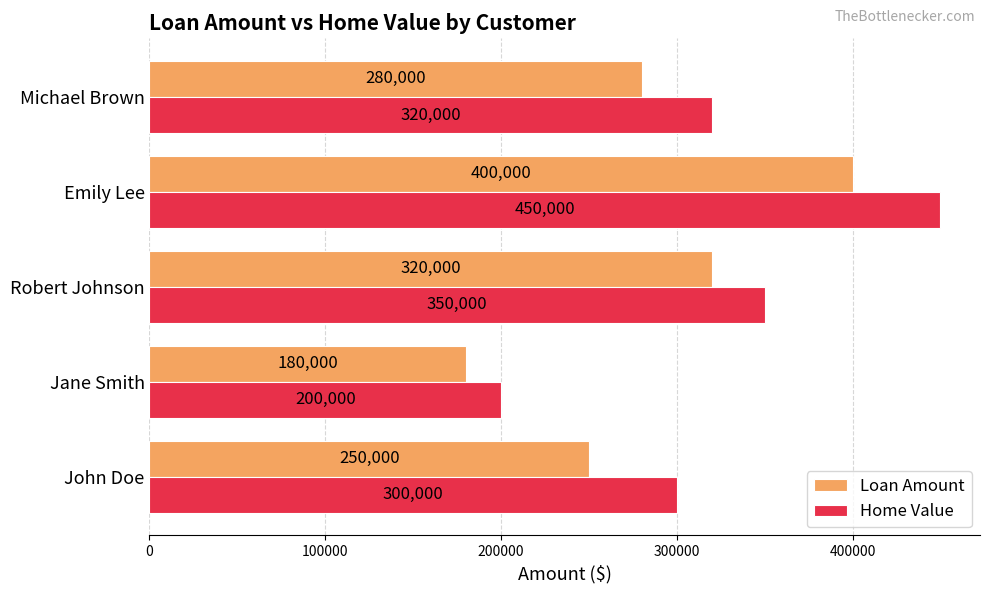

What are all the series names shown in the legend?

Loan Amount, Home Value